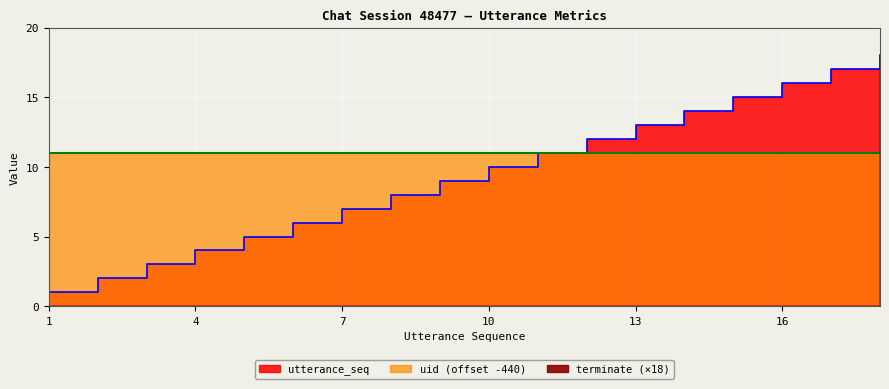

At which label does utterance_seq reach its peak?

18